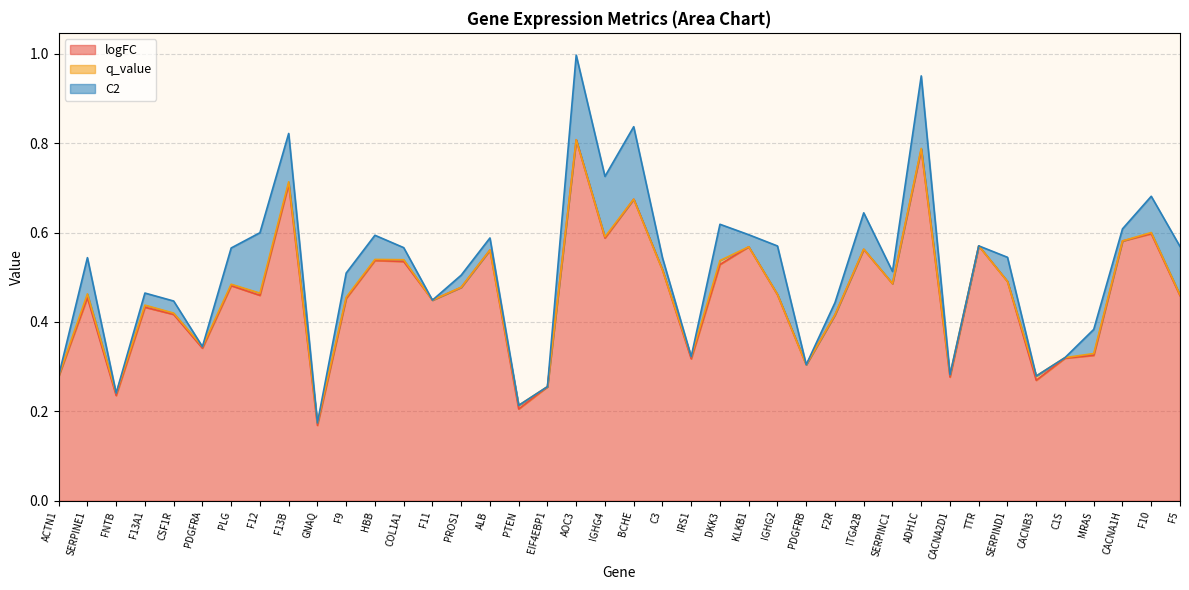

True or false: C2 and logFC intersect in this chart.

False